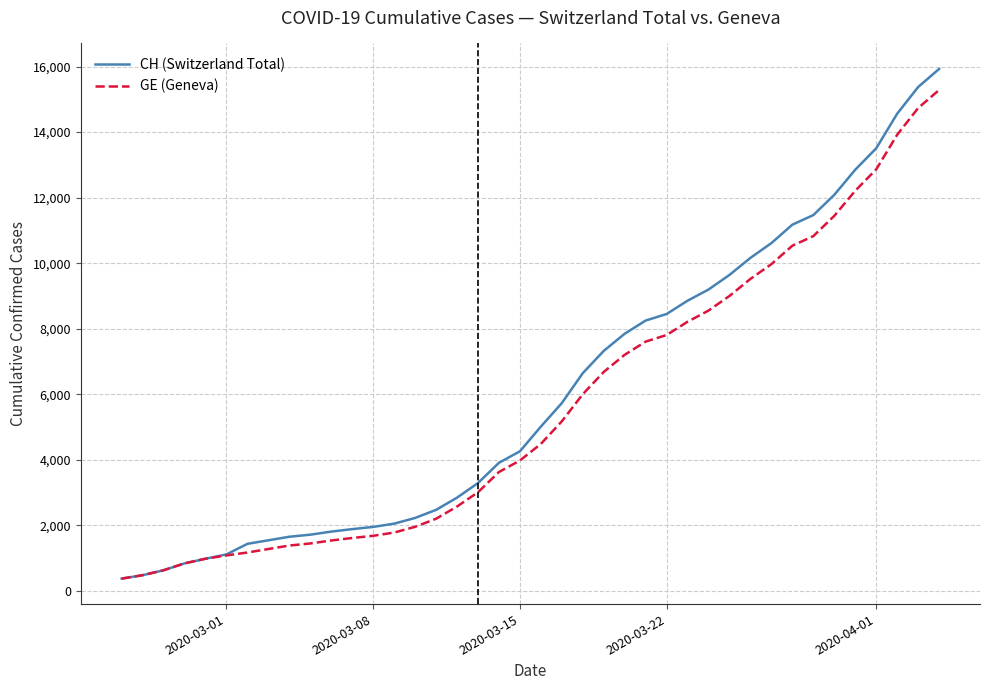

Which series has the largest range (max minus min)?

CH (Switzerland Total)